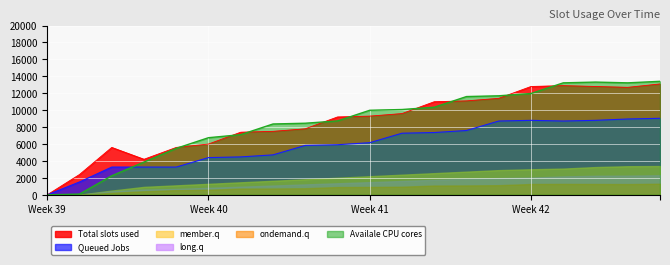

What is the maximum value shown in the chart?

13410